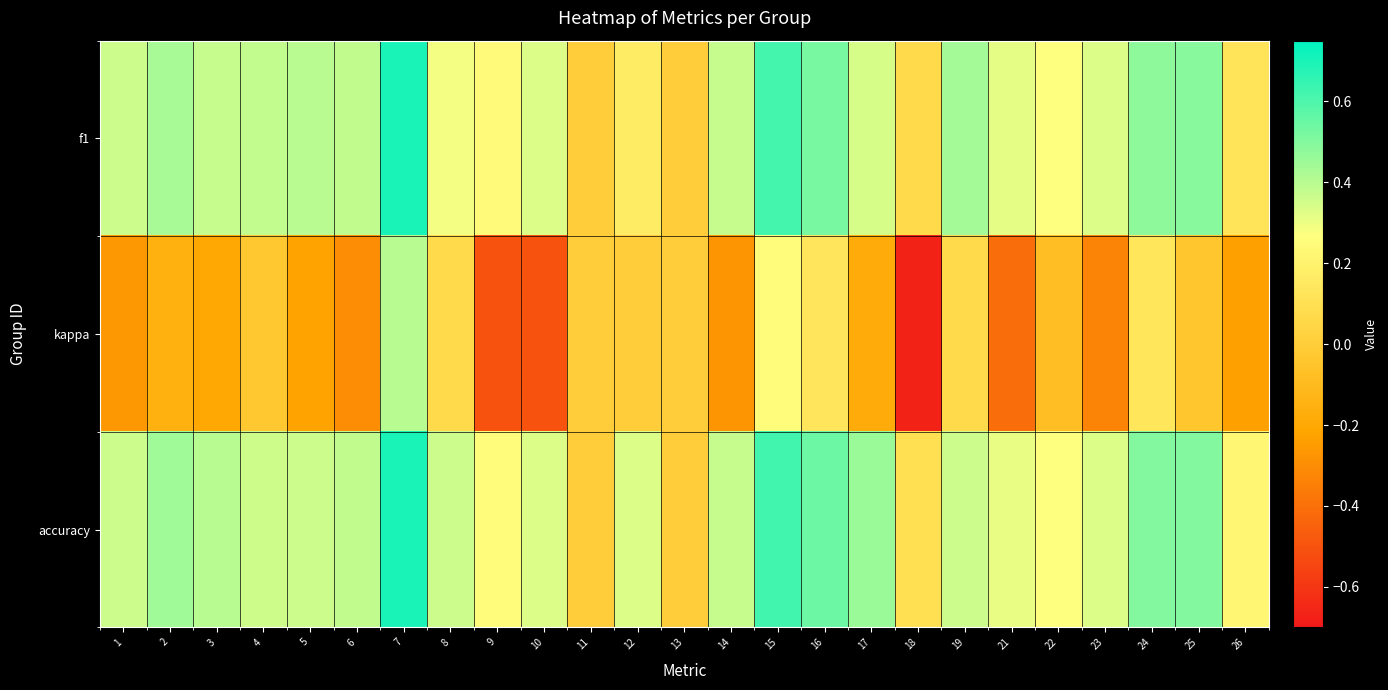

Which series has the largest total across all categories?

accuracy